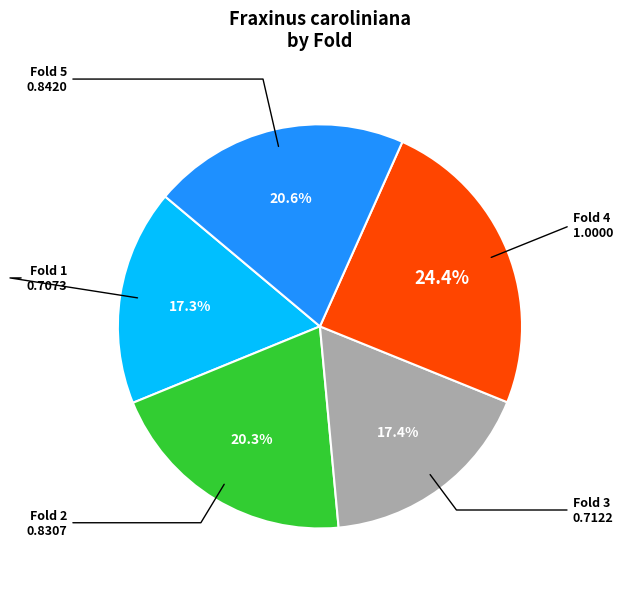

Is there a majority slice in this chart?

No